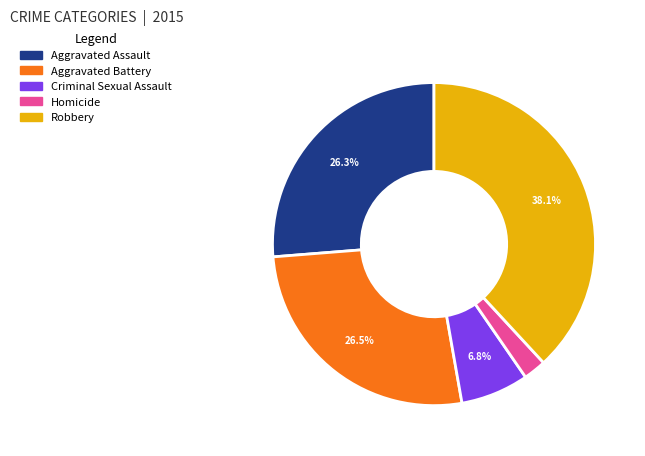

To the nearest percent, what percentage of the pie is Aggravated Assault?

26%